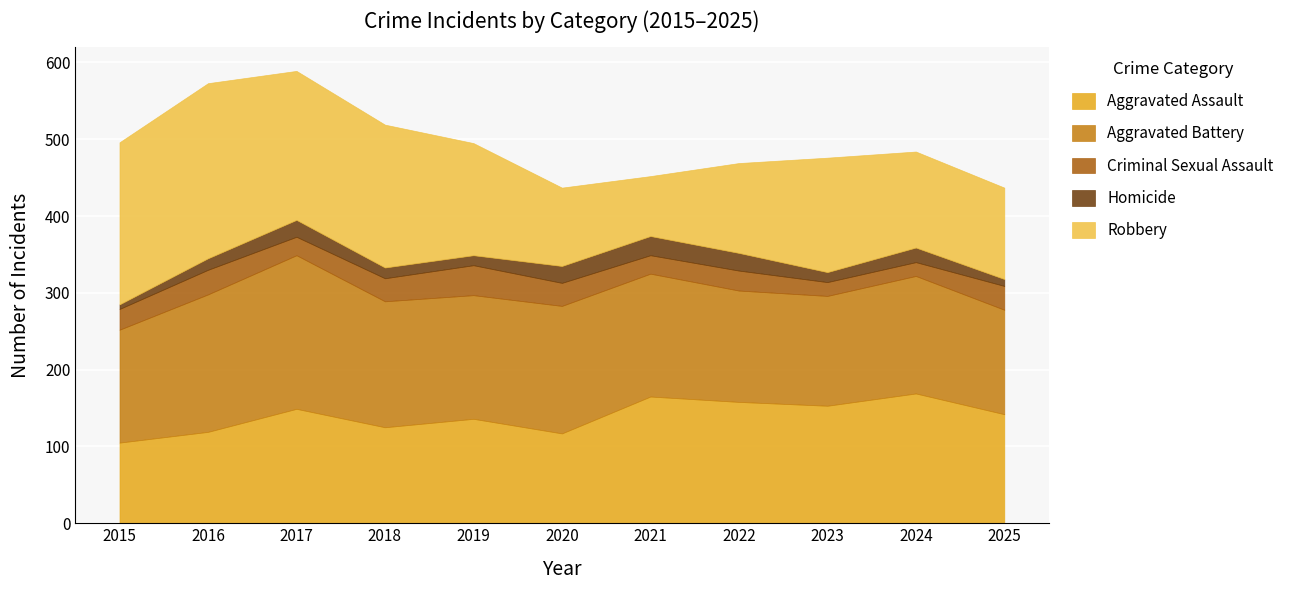

What is the sum of the Criminal Sexual Assault values at 2016 and 2020?

62